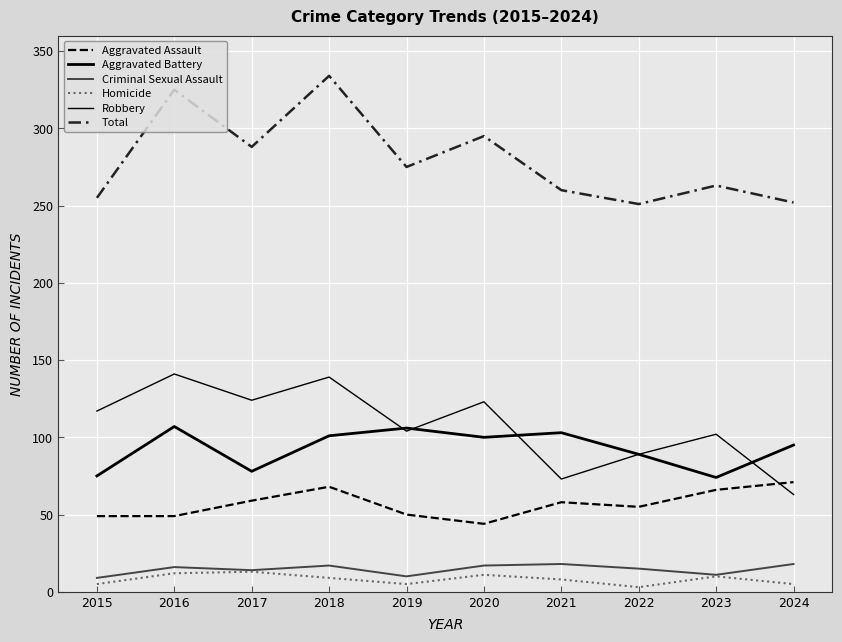

True or false: Criminal Sexual Assault has a value of 9 at 2015.

True